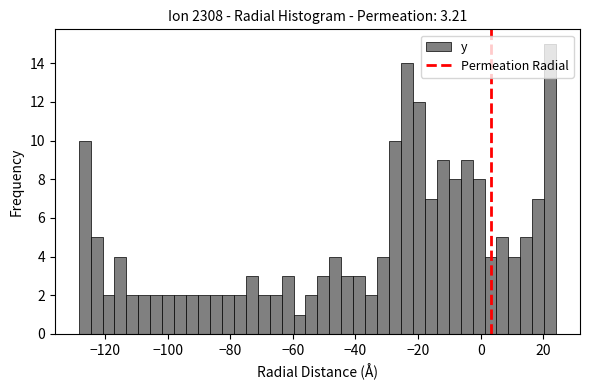

Read against the x-axis, roughly where is the centre of the tallest bar?

22